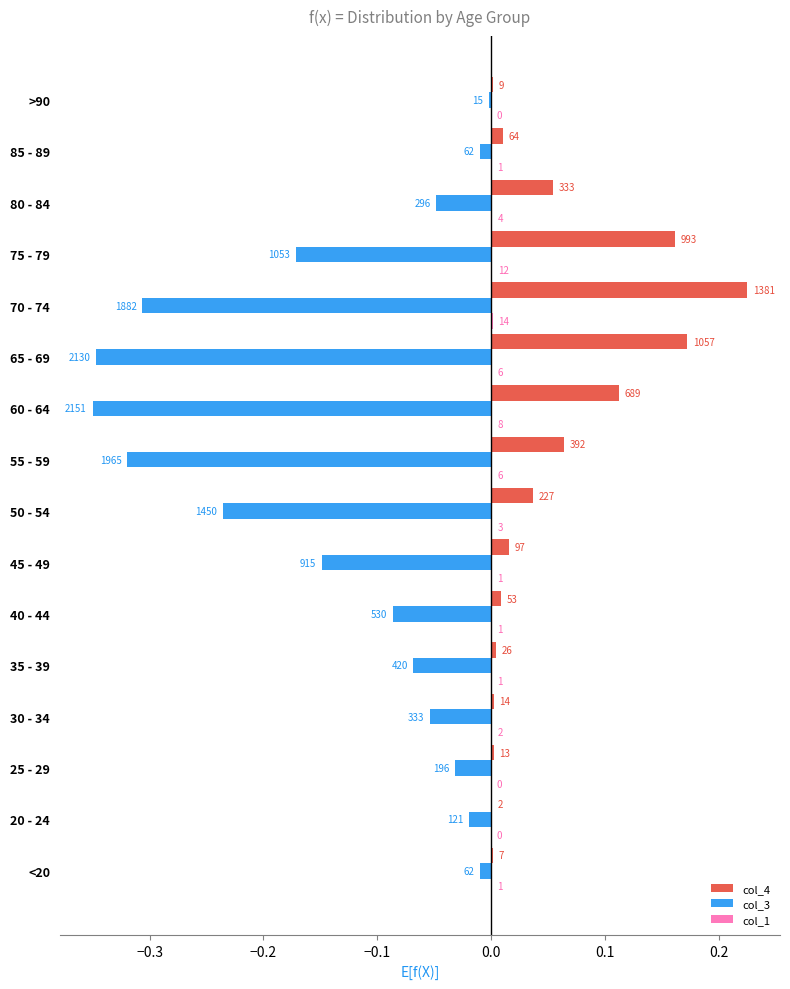

How many values in the col_1 series exceed 0?

13